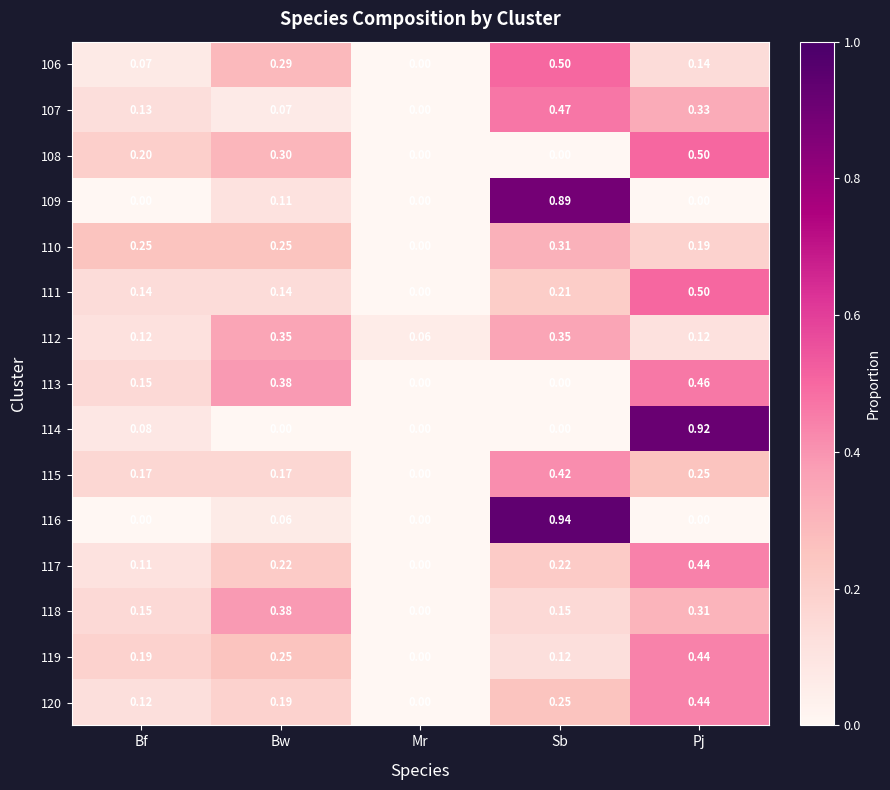

How many categories are shown in the chart?

5